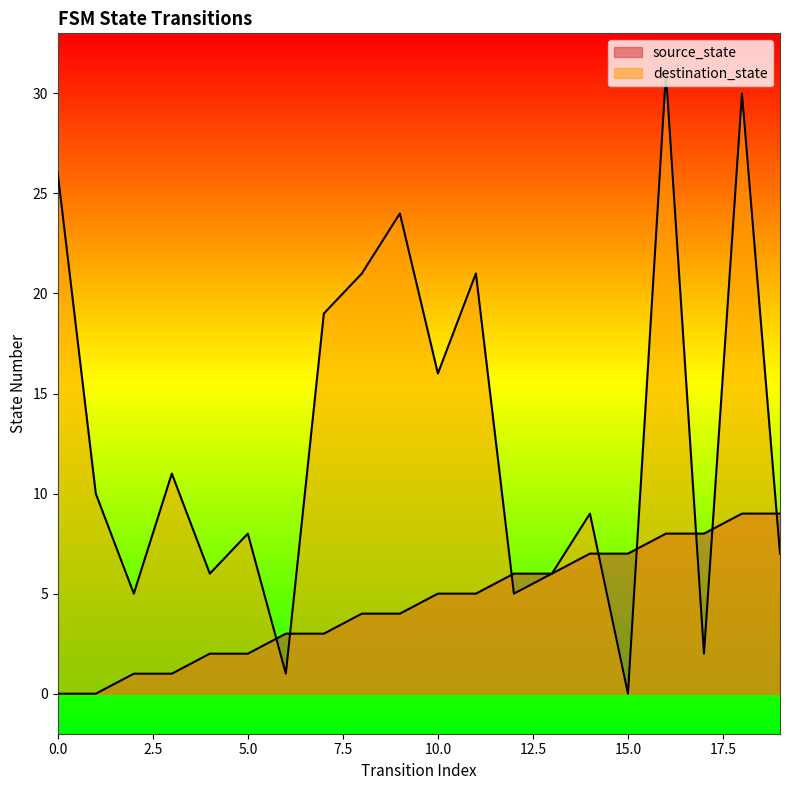

The destination_state series shows 8 at 4. True or false?

False